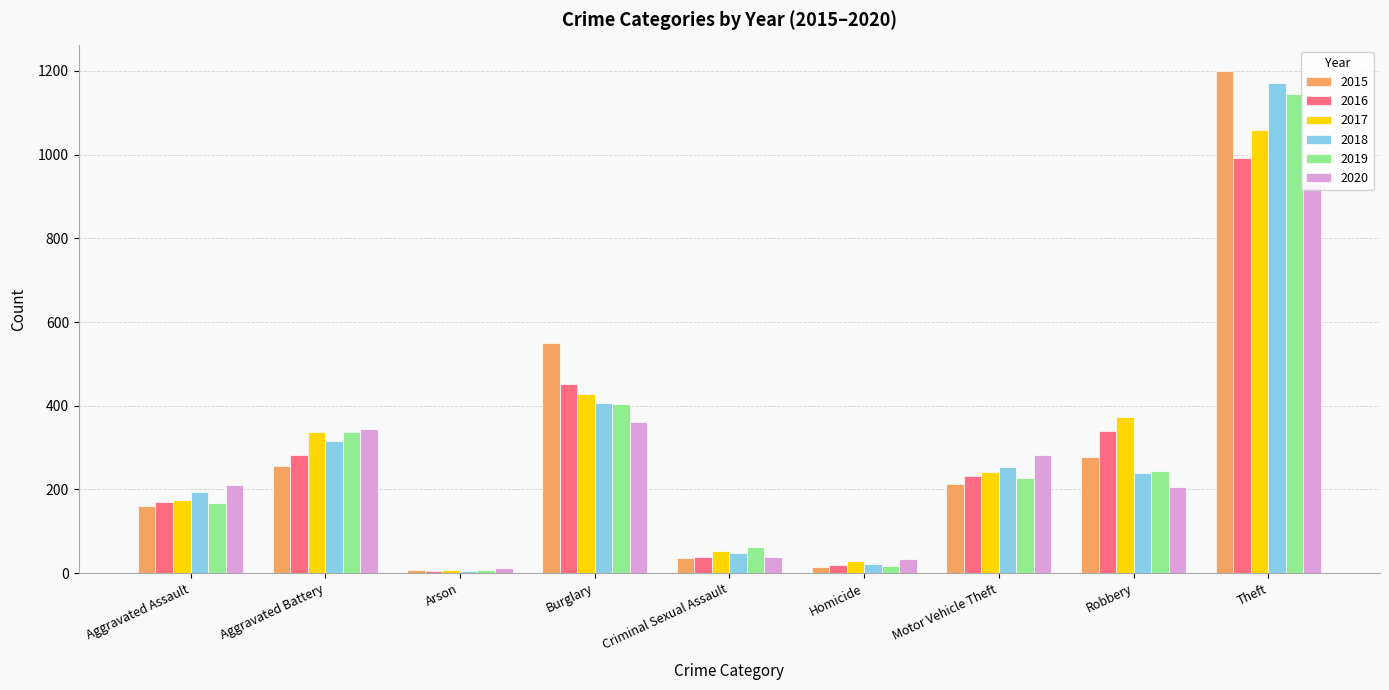

What is the sum of the 2020 values at Criminal Sexual Assault and Aggravated Battery?

384